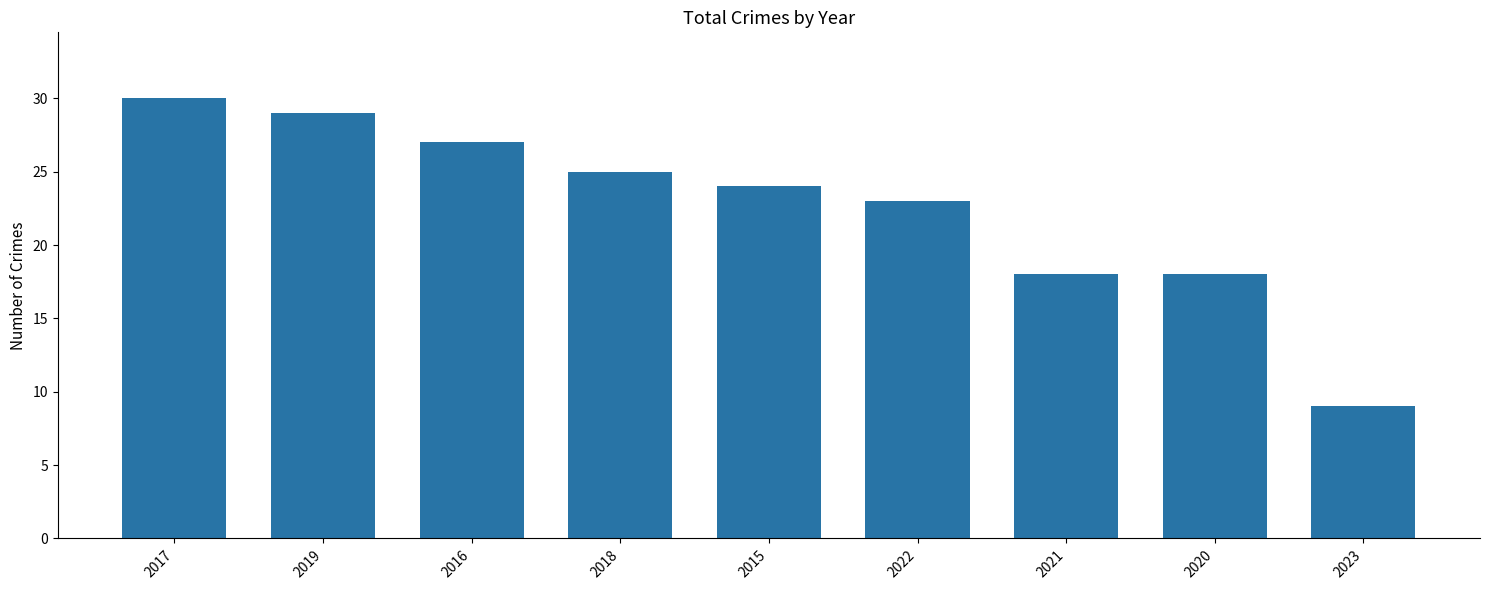

At which label does the data first exceed 24?

2017